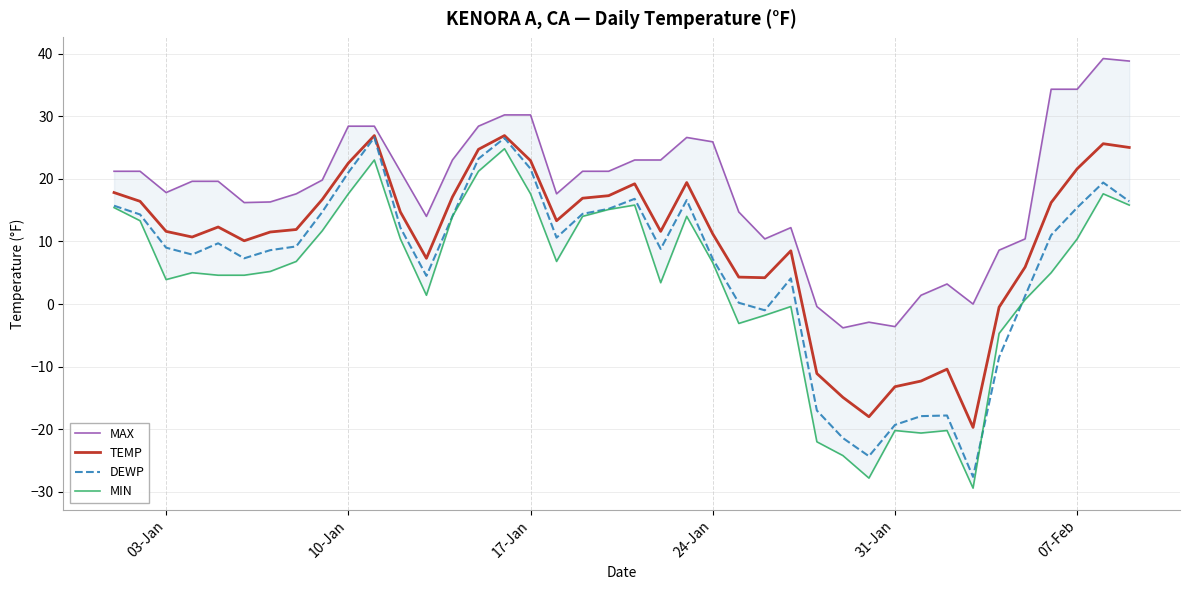

What is the maximum value for DEWP?

26.6